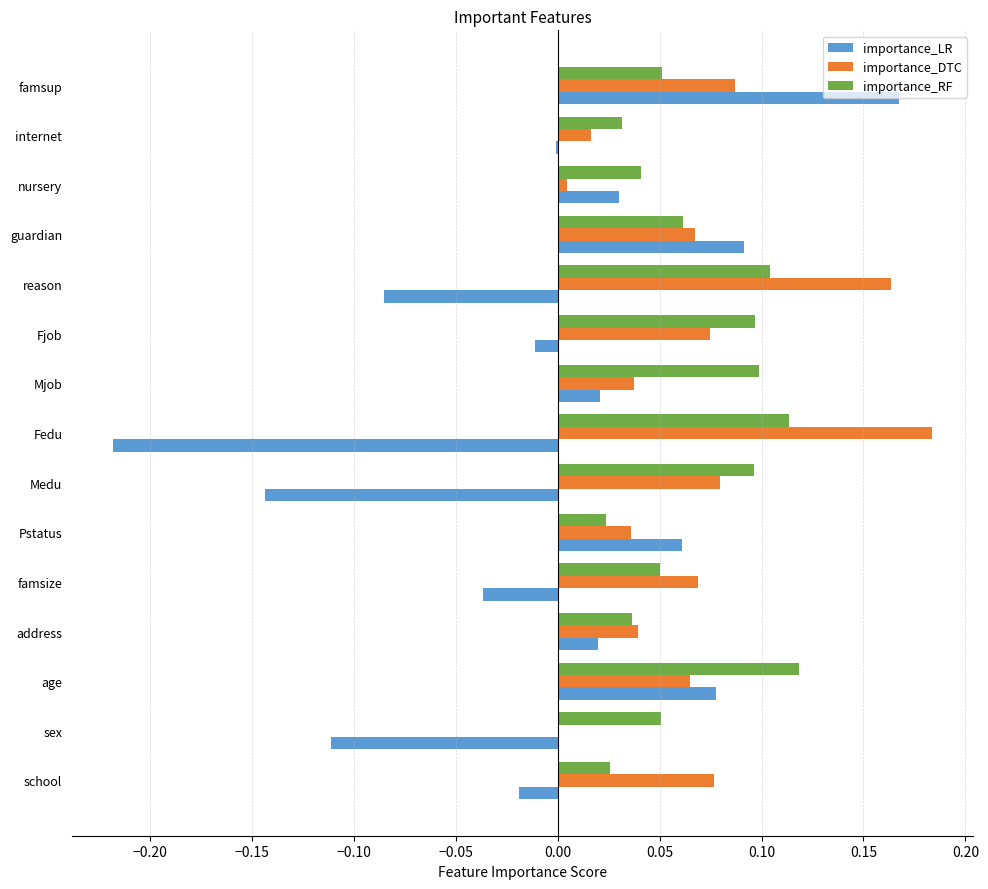

At which category is the sum across all series the highest?

famsup